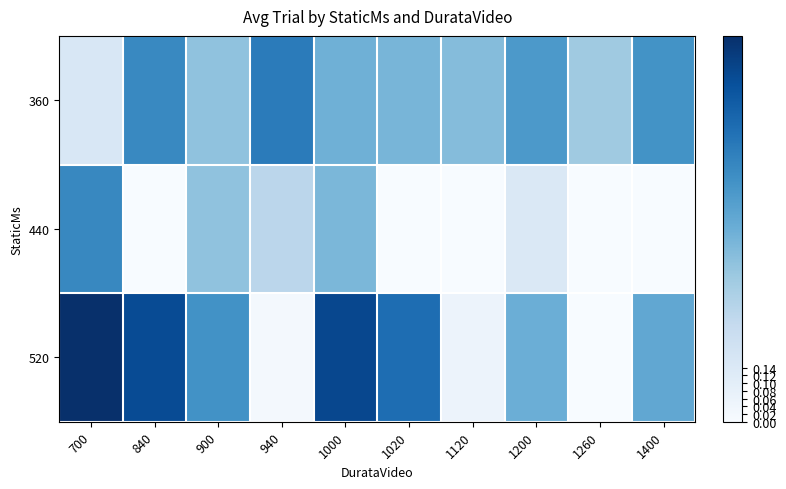

Which series has the largest range (max minus min)?

520